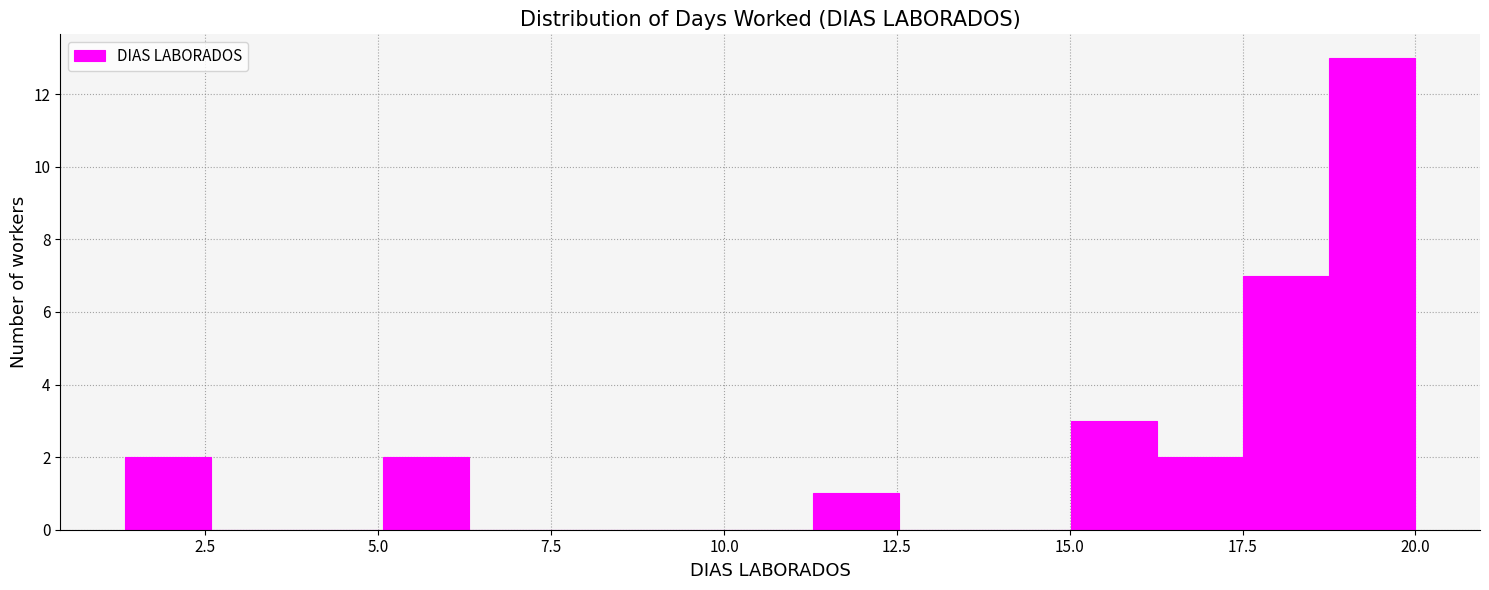

Around what value on the x-axis is the tallest bar? Give the approximate position of its centre, as read against the axis.

19.5